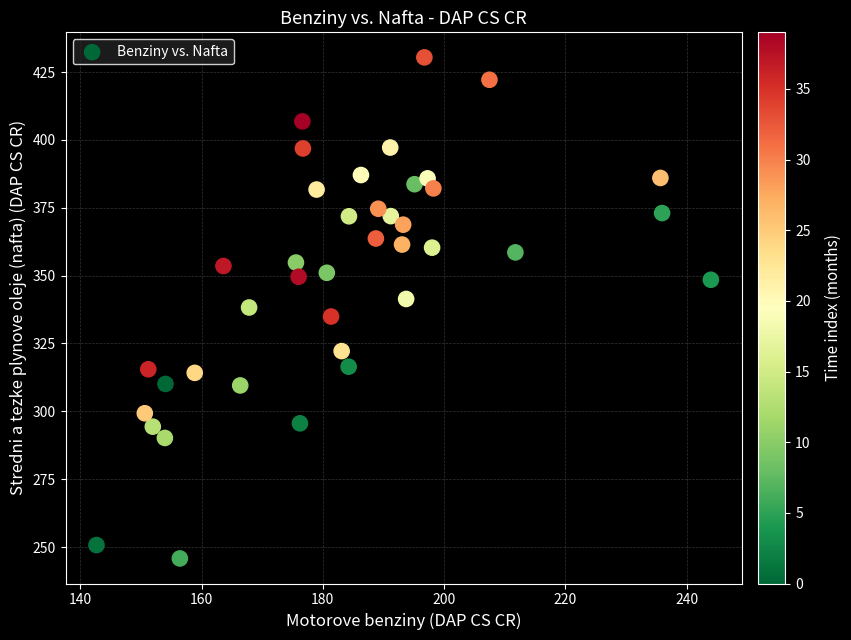

What is the range of X values (max minus min)?

101.3